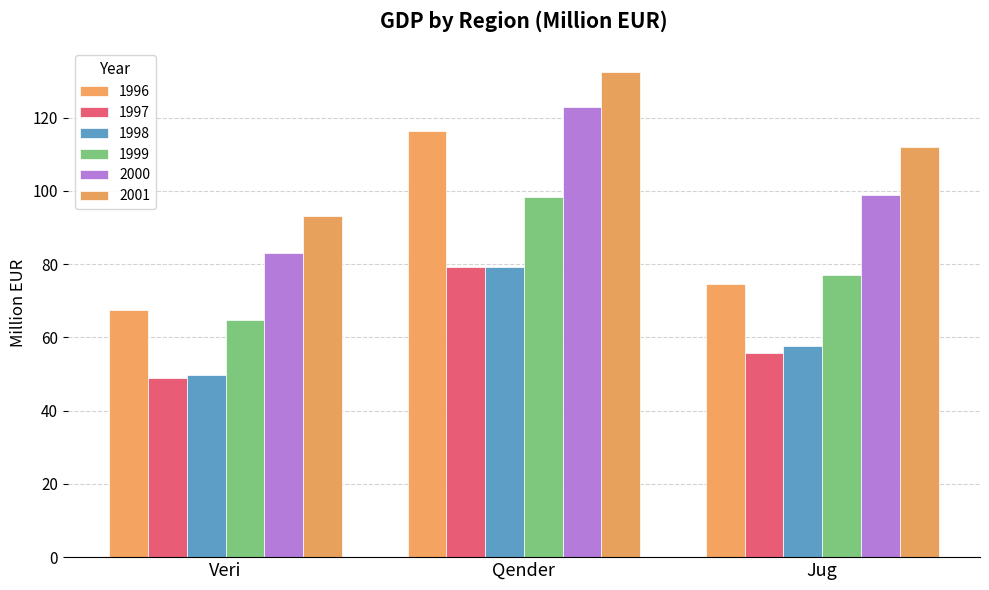

The 2000 series shows 83.1 at Veri. True or false?

True